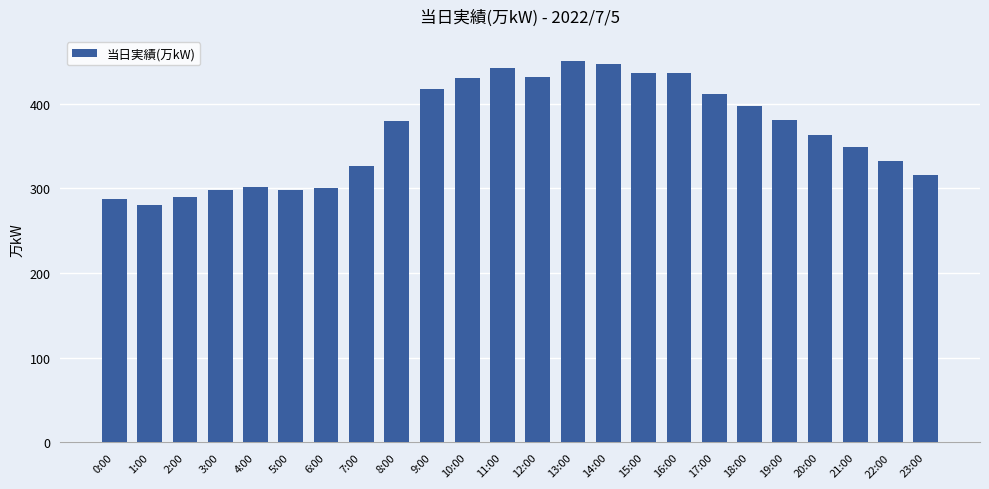

Count the number of categories in the chart.

24